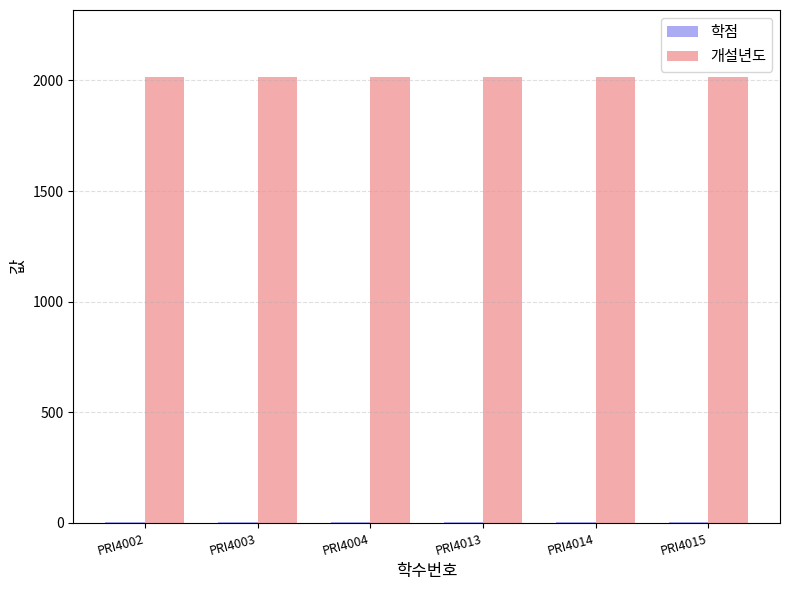

How many groups of bars are there?

6